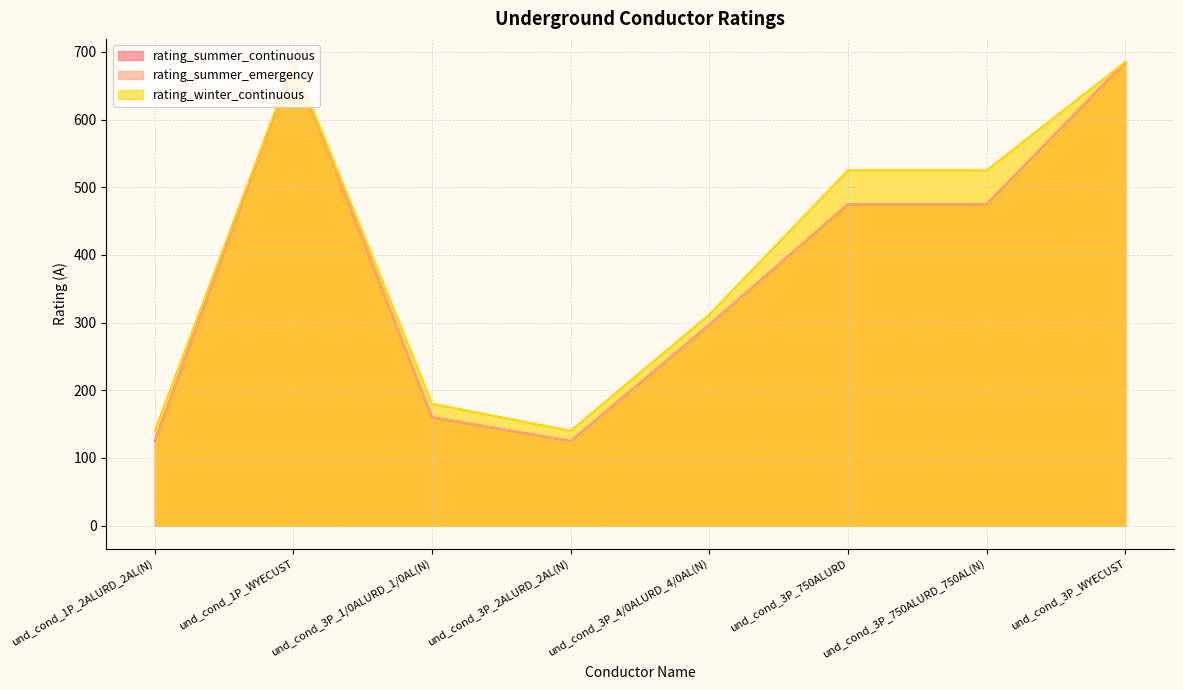

True or false: rating_winter_continuous has more than 1 points higher than both neighbors.

False